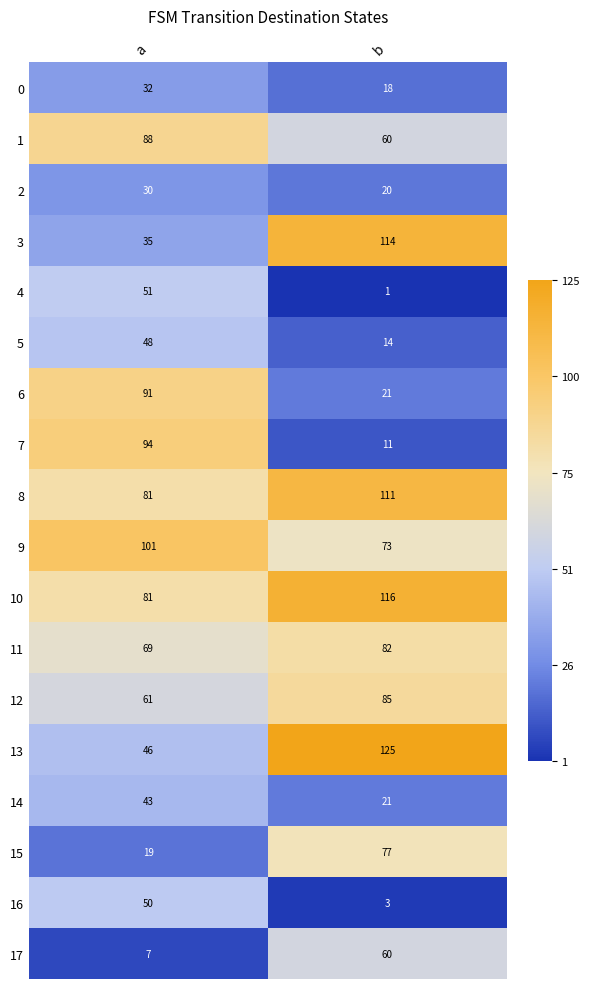

List the series in order of their peak value, lowest first.

2, 0, 14, 5, 16, 4, 17, 15, 11, 12, 1, 6, 7, 9, 8, 3, 10, 13